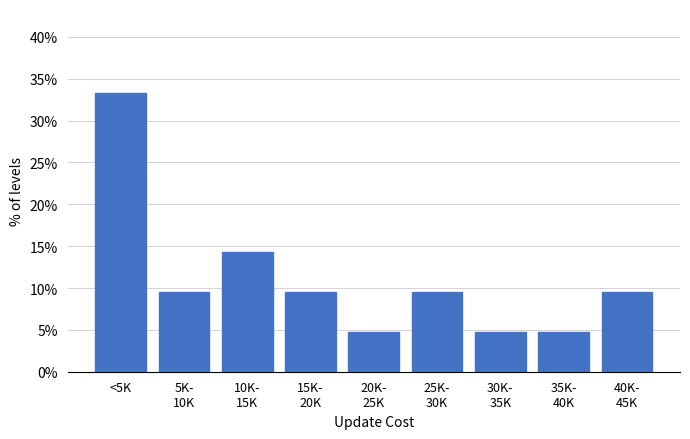

Reading right to left, list all the values displayed in this chart.

9.5	4.8	4.8	9.5	4.8	9.5	14.3	9.5	33.3